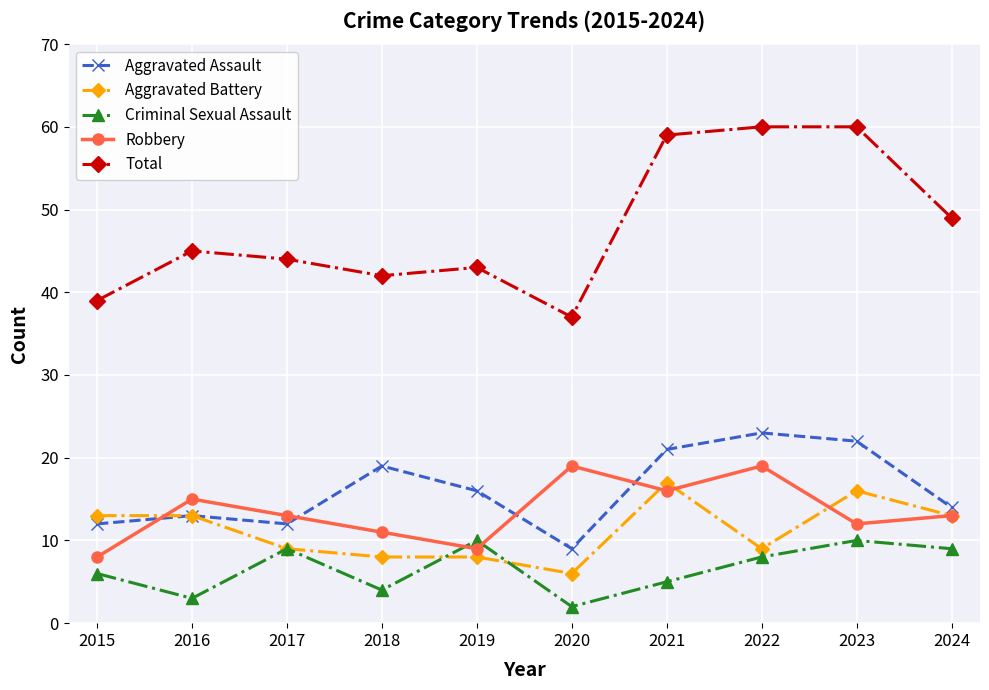

What is the minimum value shown in the chart?

2